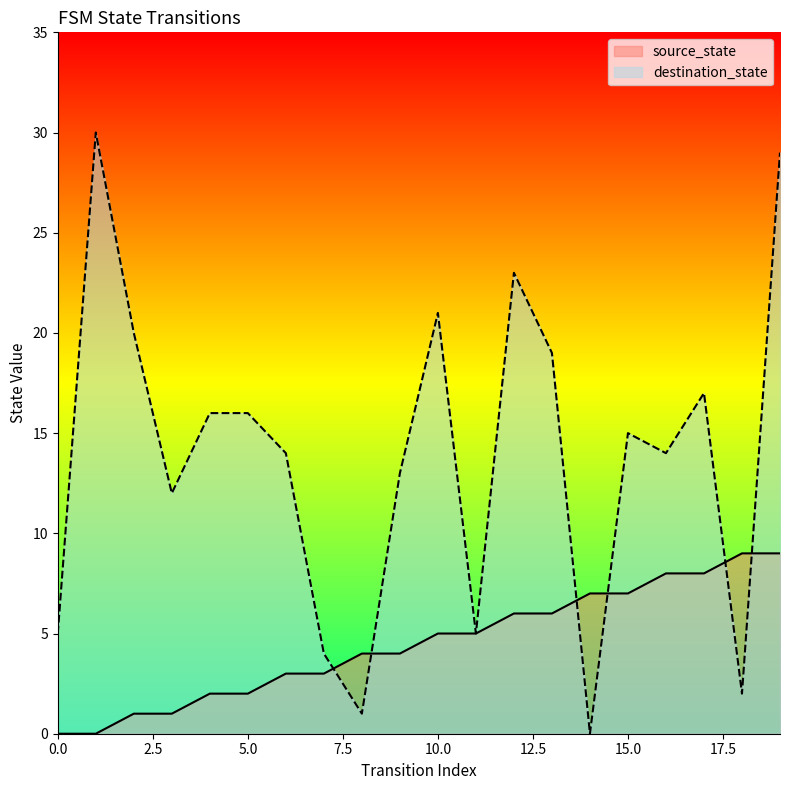

Reading left to right, transcribe all the data shown in this chart.

source_state: 0=0	1=0	2=1	3=1	4=2	5=2	6=3	7=3	8=4	9=4	10=5	11=5	12=6	13=6	14=7	15=7	16=8	17=8	18=9	19=9
destination_state: 0=5	1=30	2=20	3=12	4=16	5=16	6=14	7=4	8=1	9=13	10=21	11=5	12=23	13=19	14=0	15=15	16=14	17=17	18=2	19=29